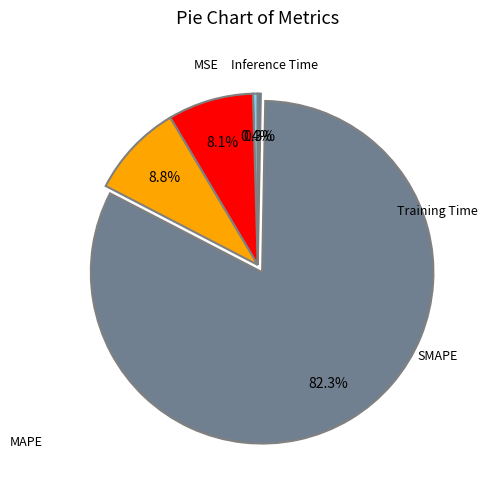

Count the number of slices in the pie.

5